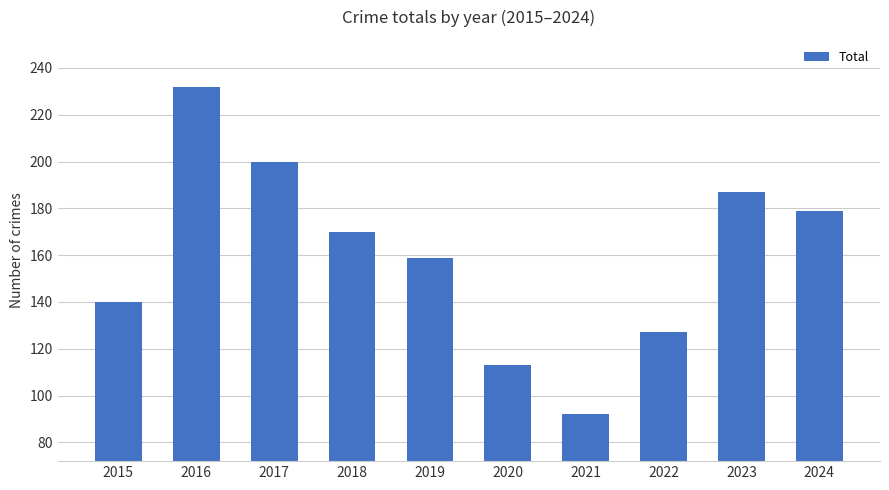

Reading right to left, list all the values displayed in this chart.

2024=179	2023=187	2022=127	2021=92	2020=113	2019=159	2018=170	2017=200	2016=232	2015=140